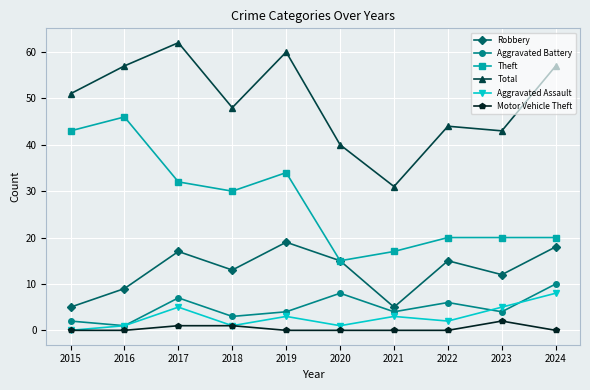

True or false: Theft and Aggravated Battery cross at least once.

False